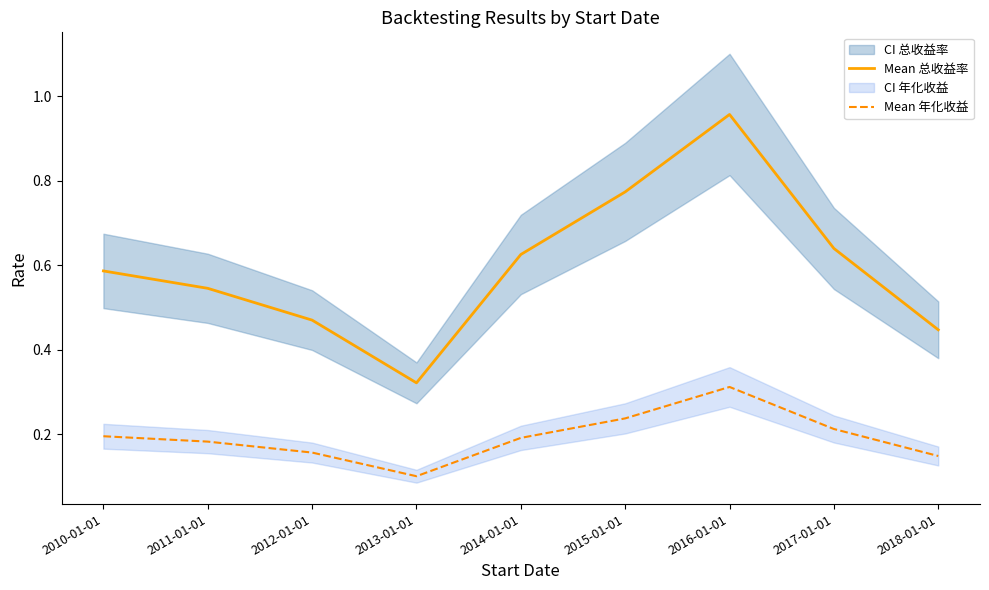

What is the total value across all series at 2014-01-01?

0.8